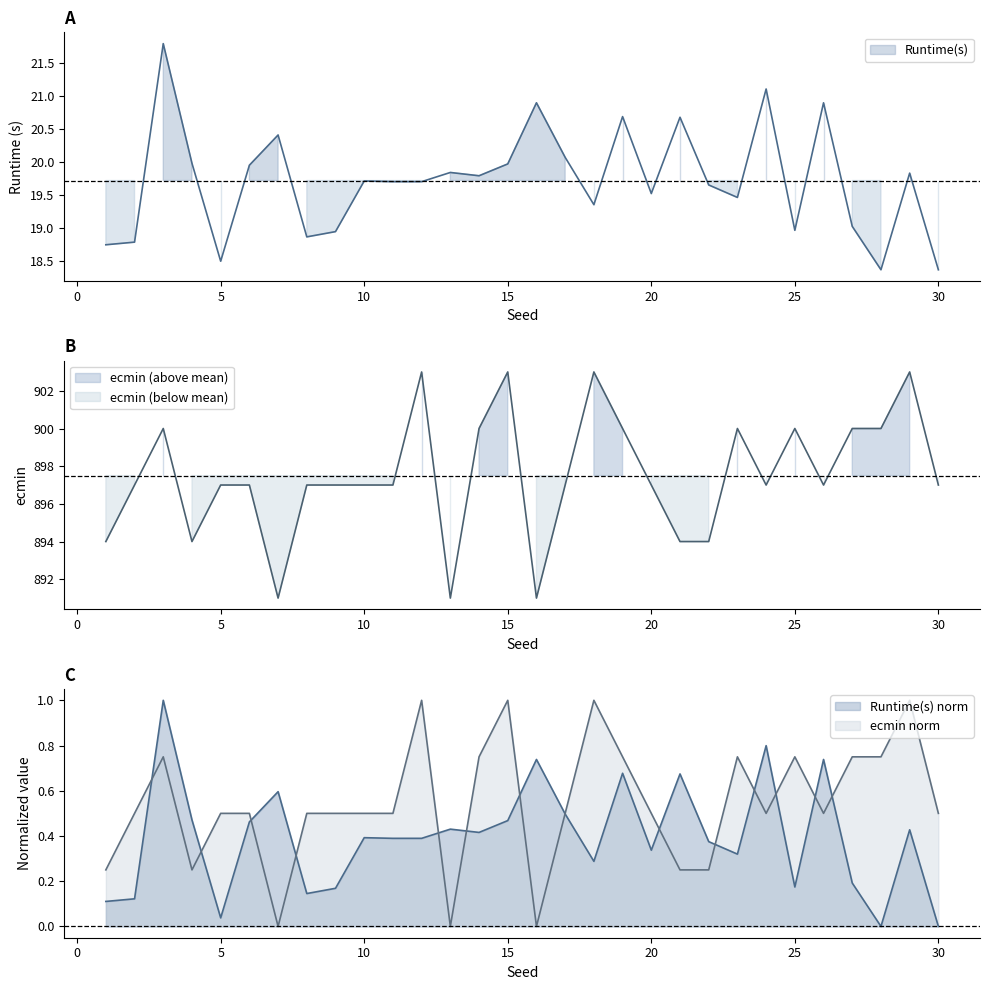

The ecmin series shows 894.0 at 22. True or false?

True